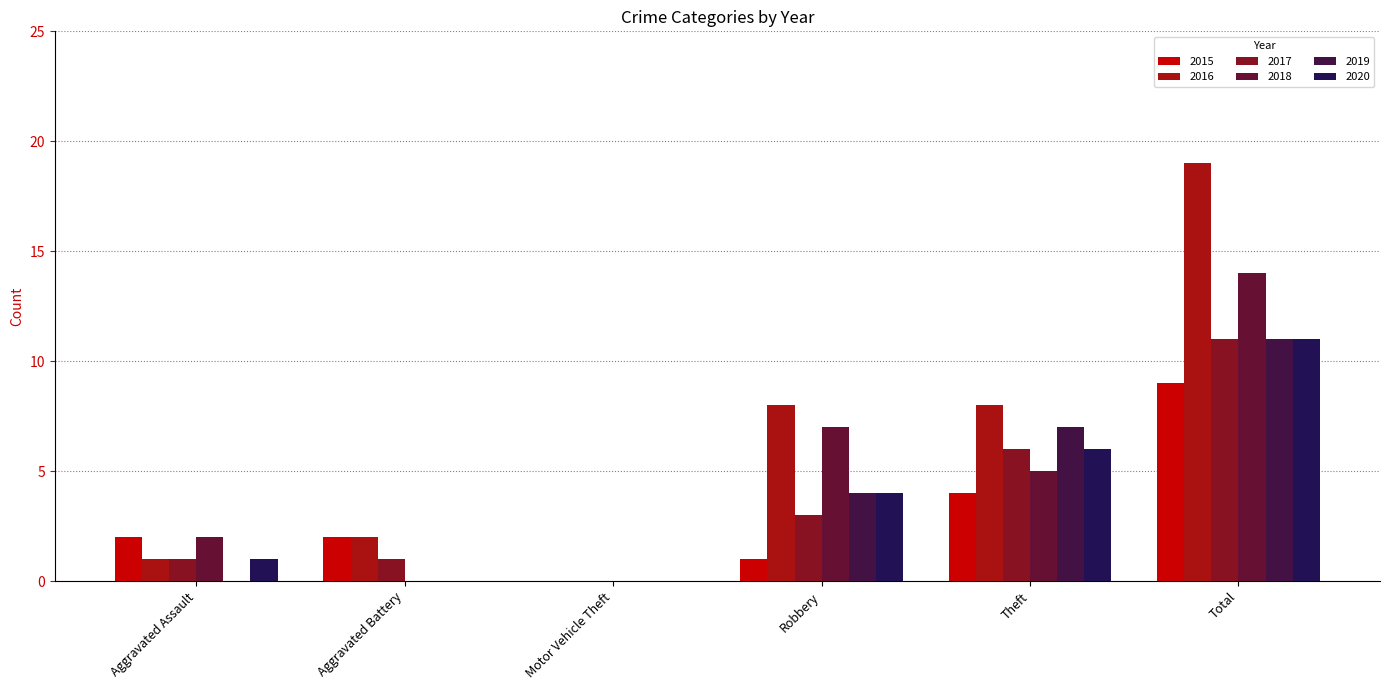

What is the value of the 2015 bar at the 2nd from the left?

2